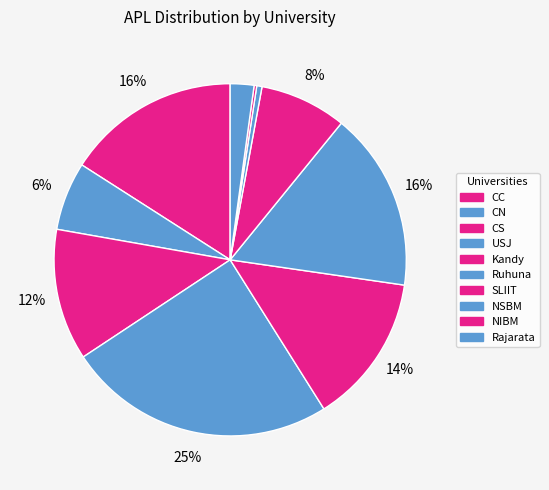

Is the sum of Kandy and CN greater than half?

No